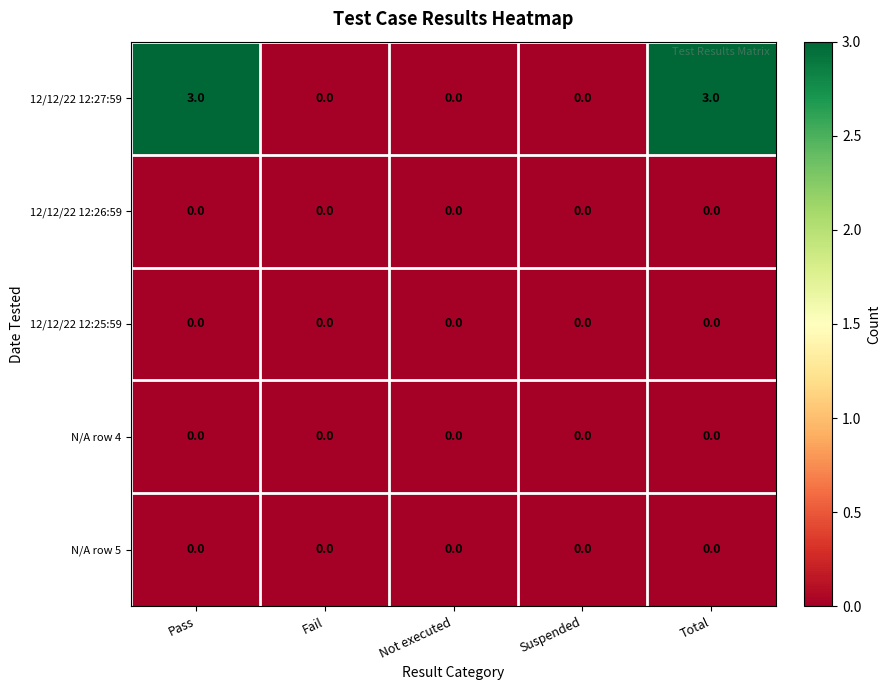

Which series has the largest range (max minus min)?

12/12/22 12:27:59